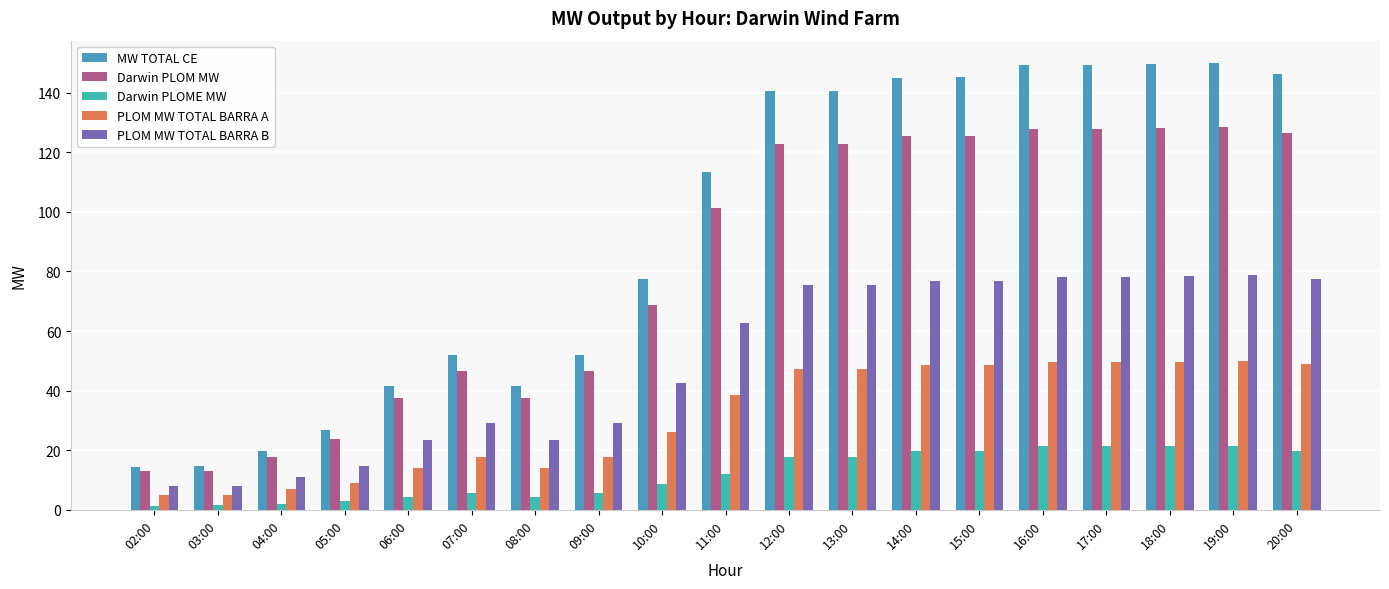

What is the greatest value displayed?

150.0